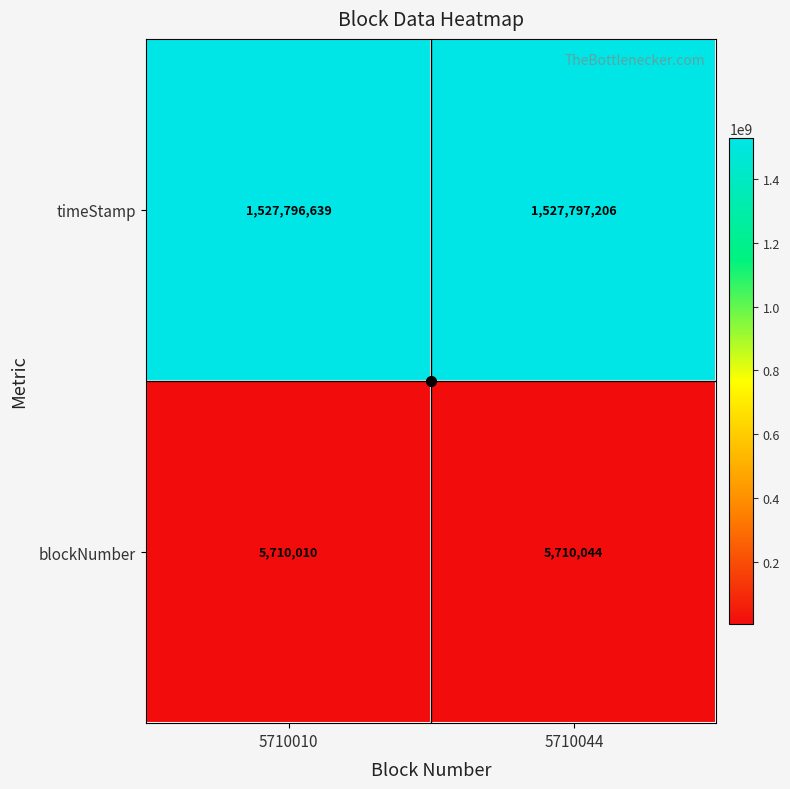

Rank the series by their average value, from highest to lowest.

timeStamp, blockNumber